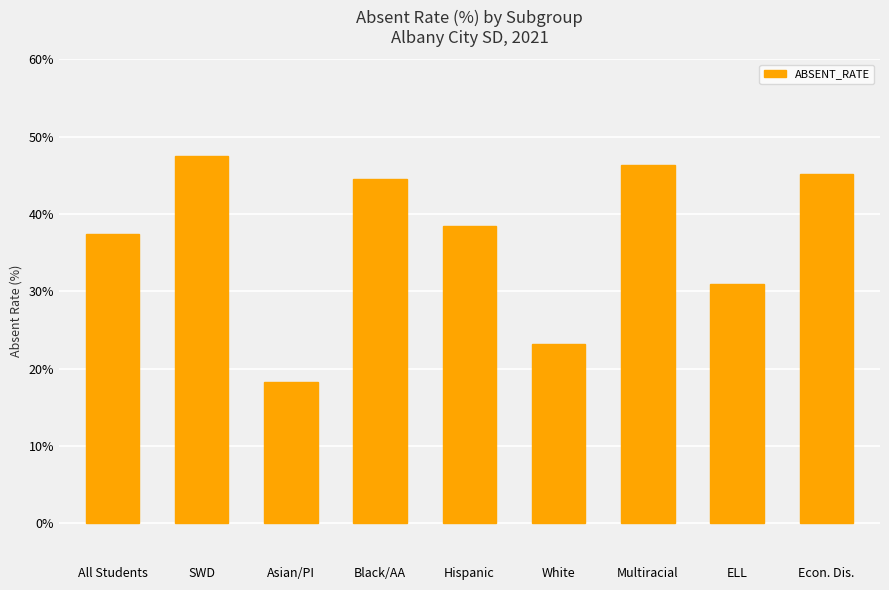

How many values are below 38?

4